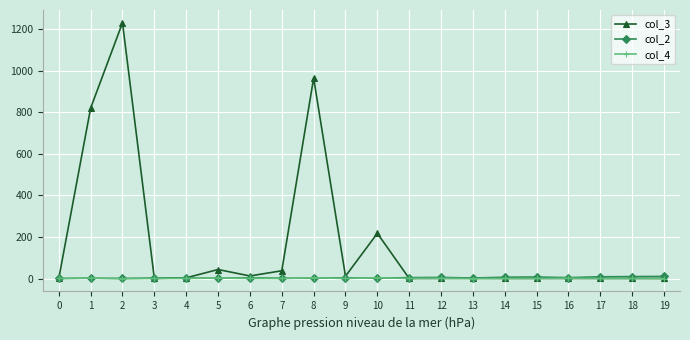

At how many categories does at least one series exceed 829?

2